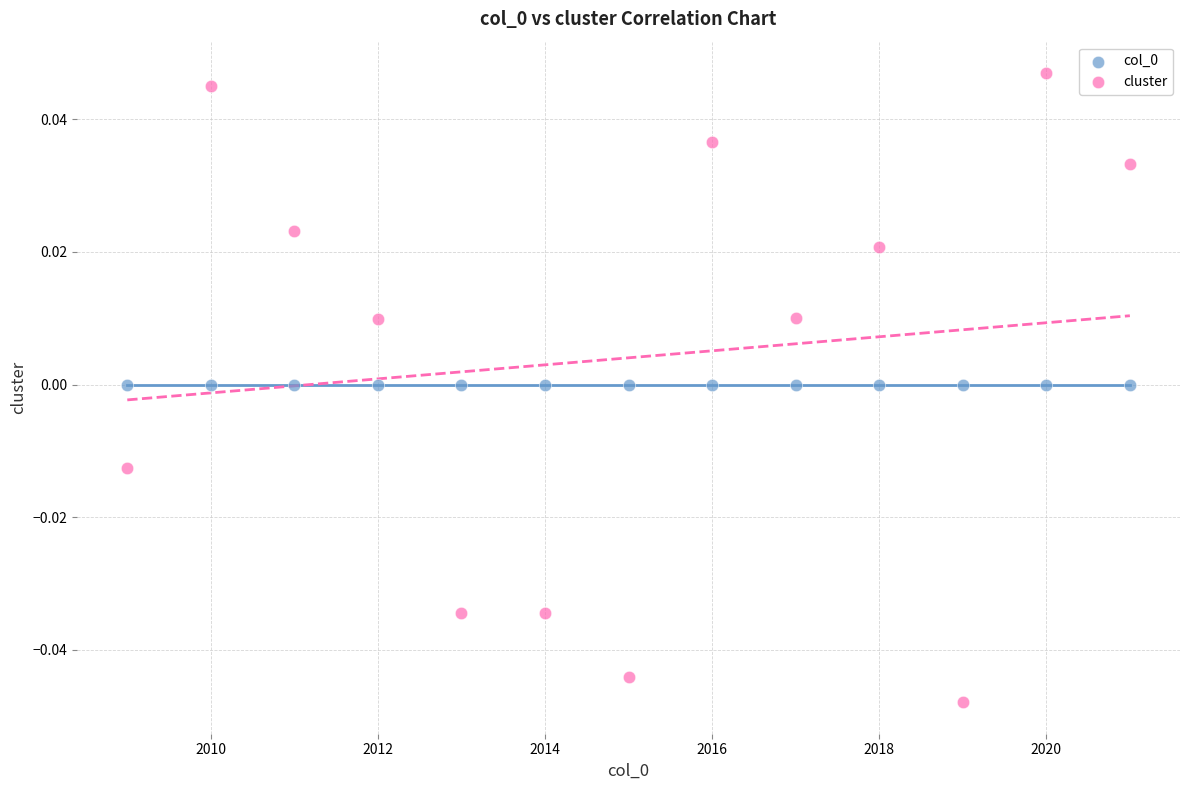

Which series contains the lowest Y value?

cluster